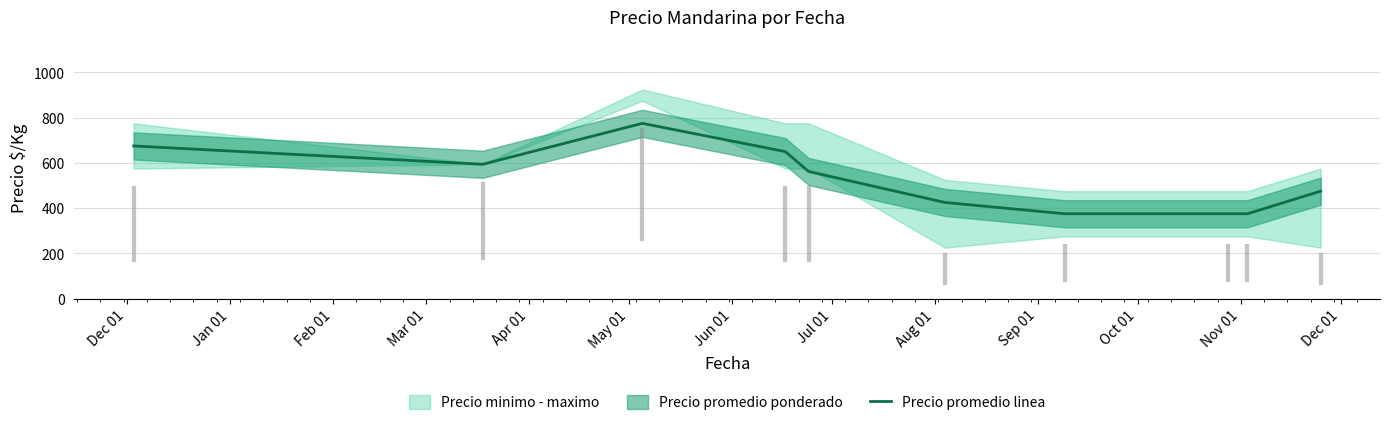

What is the highest value of the Precio promedio linea series?

775